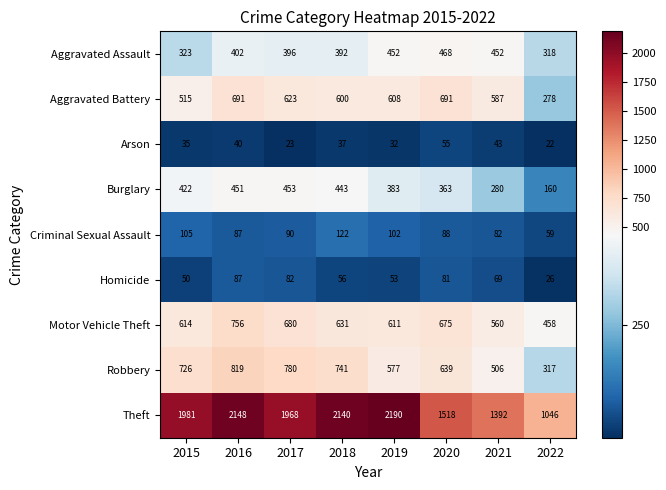

How many categories are shown in the chart?

8